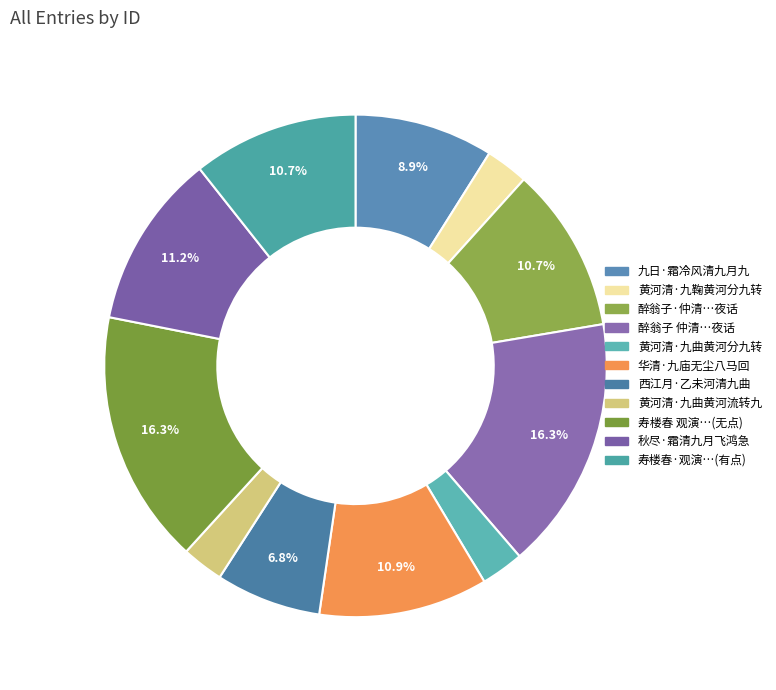

Count the number of slices in the pie.

11